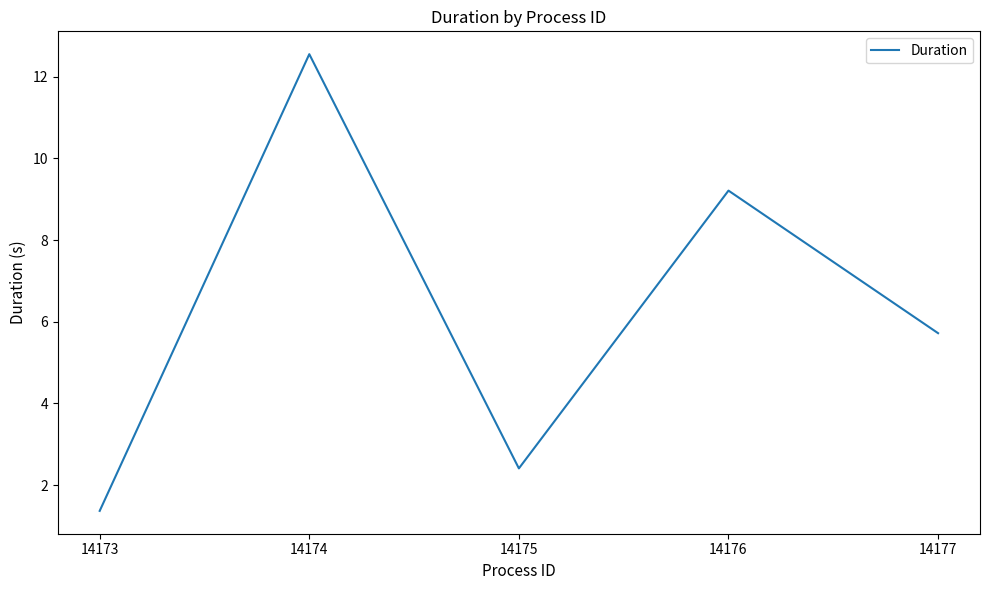

Is this an area chart (filled region under the line)?

No